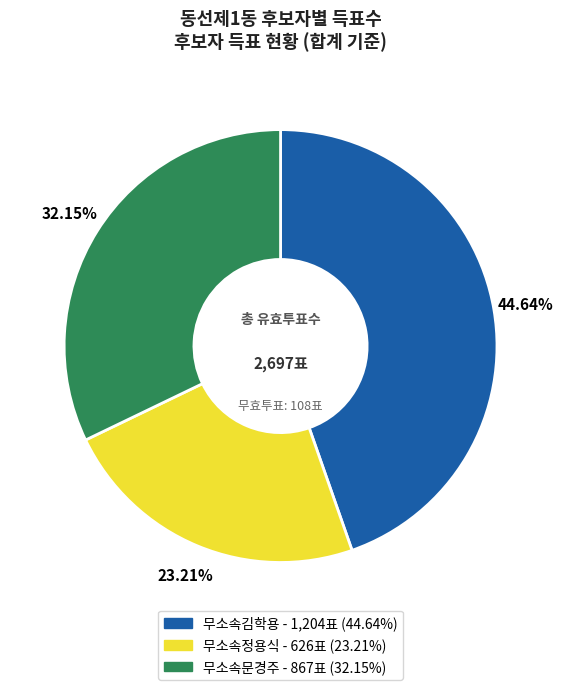

To the nearest percent, what is the combined percentage of 무소속문경주 and 무소속김학용?

77%